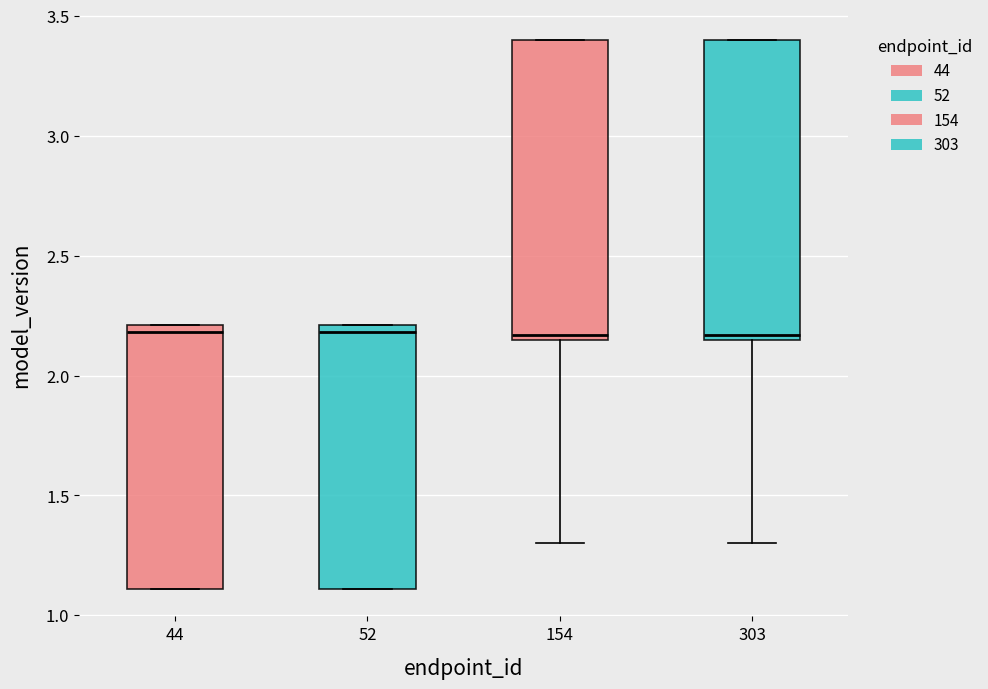

Where is the lower edge of the box at x = 303 on the y-axis? The values are not printed on the chart, so give them approximately, as read against the axis.

2.15